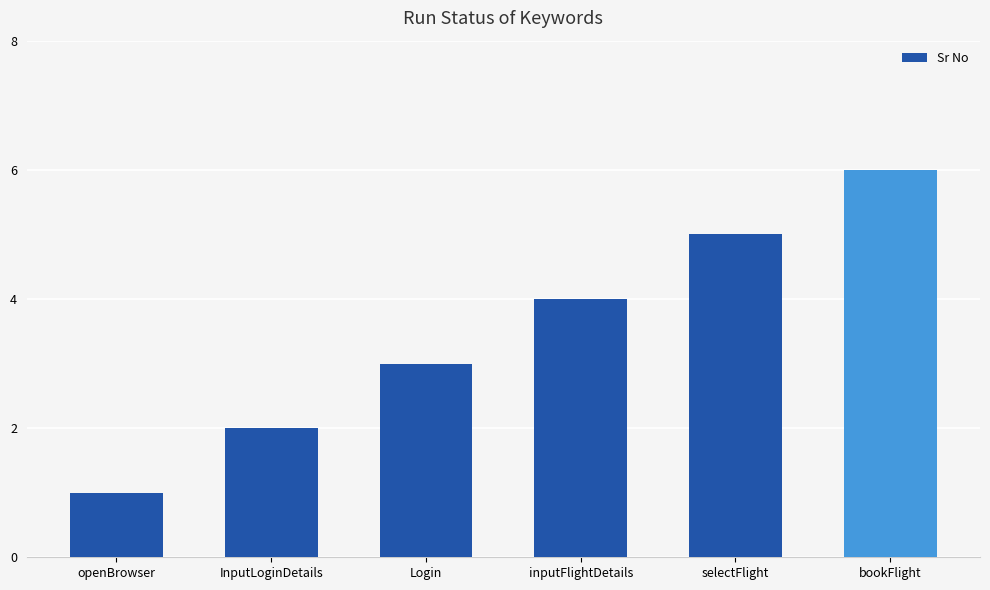

The value at selectFlight is 5. True or false?

True